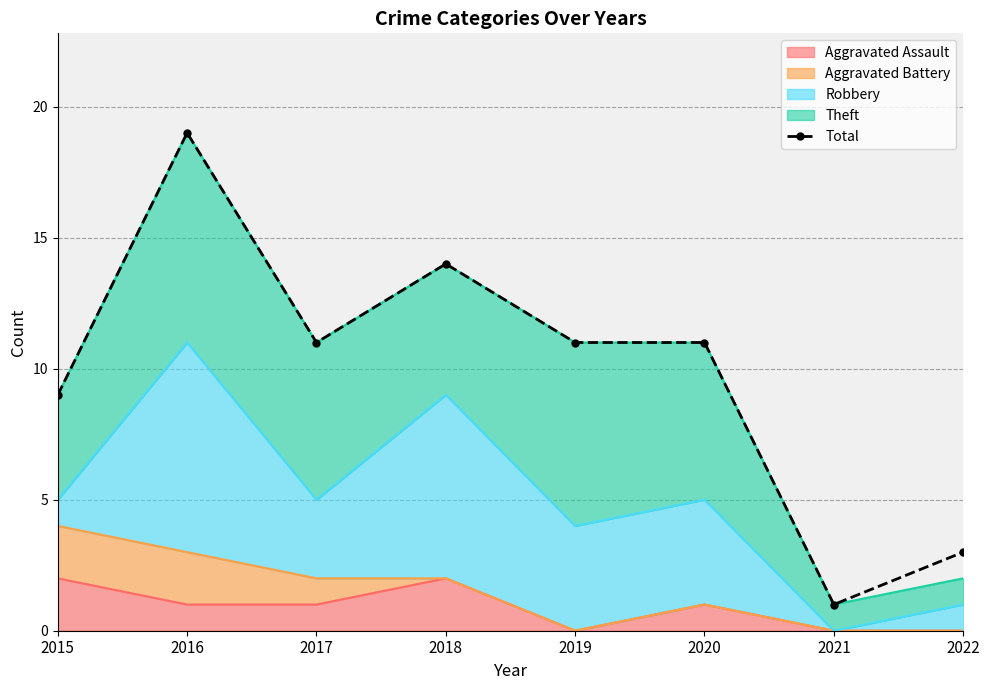

True or false: there are more than 2 points higher than both neighbors.

False